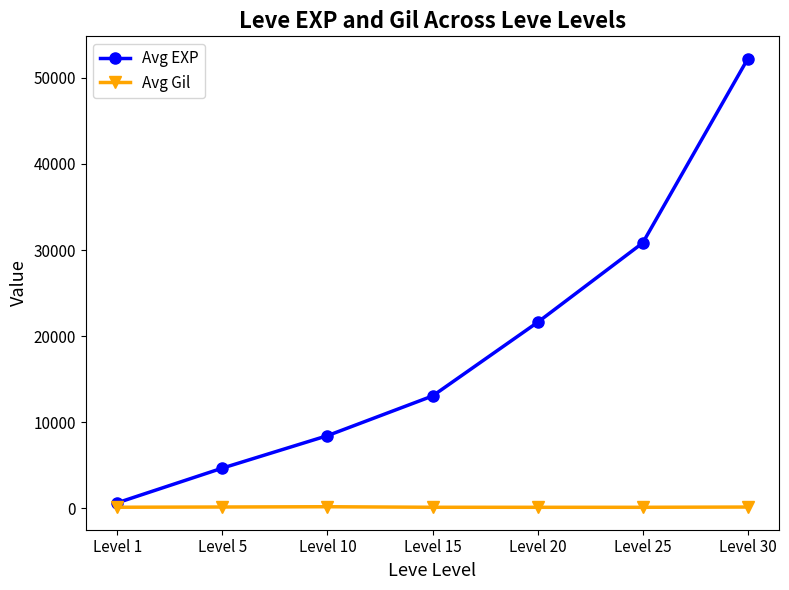

What is the highest value of the Avg EXP series?

52220